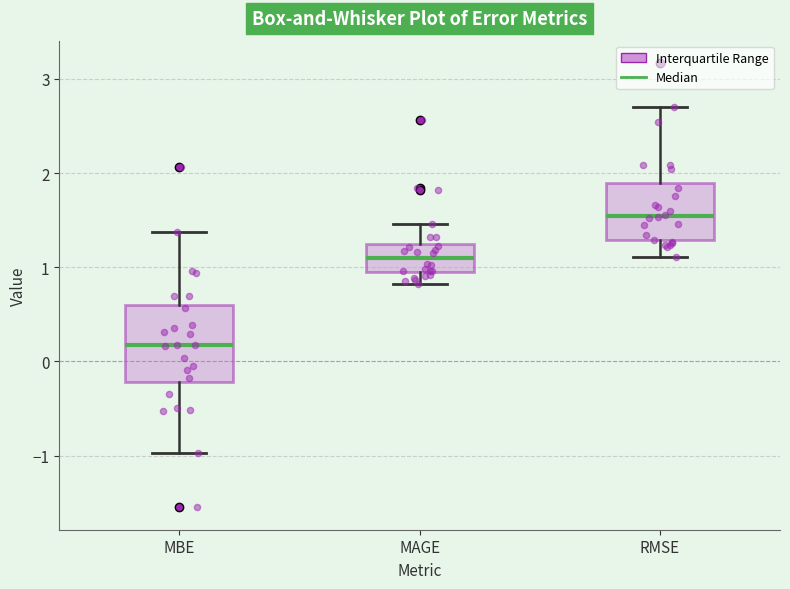

Reading left to right, read every box against the y-axis: the position of its median line, the range the box covers, and the ends of its whiskers. The values are not printed on the chart, so give them approximately, as read against the axis.

MBE: median 0.2, box -0.2 to 0.6, whiskers -1.0 to 1.4
MAGE: median 1.1, box 1.0 to 1.3, whiskers 0.8 to 1.5
RMSE: median 1.5, box 1.3 to 1.9, whiskers 1.1 to 2.7